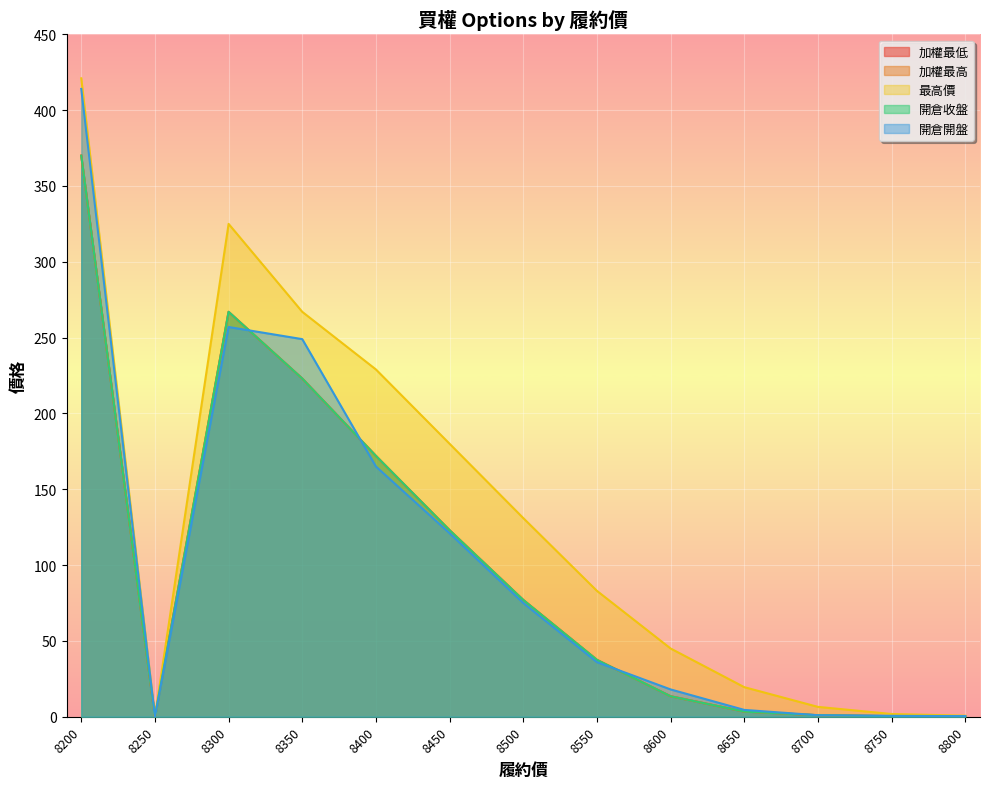

At which label does 開倉開盤 first exceed 36?

8200